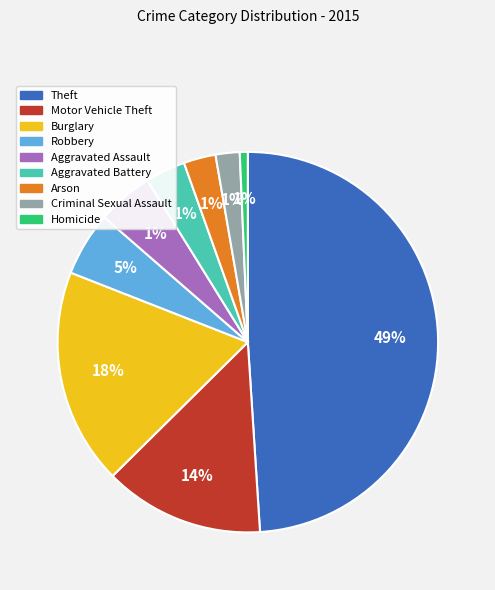

Is there any slice that represents more than half of the pie?

No